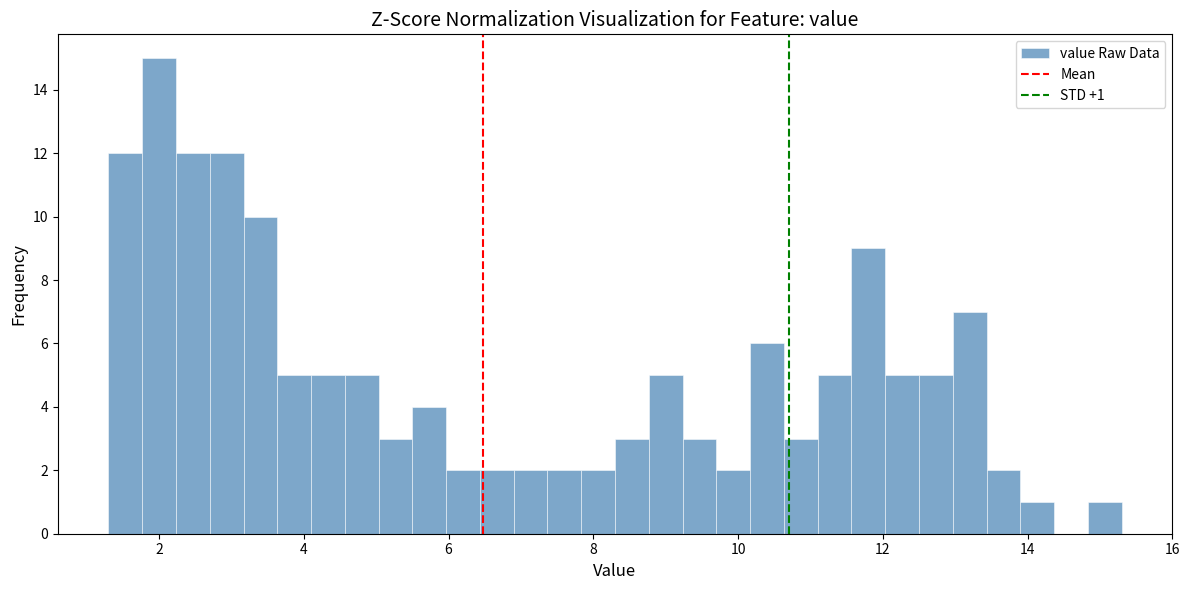

Around what value on the x-axis is the tallest bar? Give the approximate position of its centre, as read against the axis.

2.0